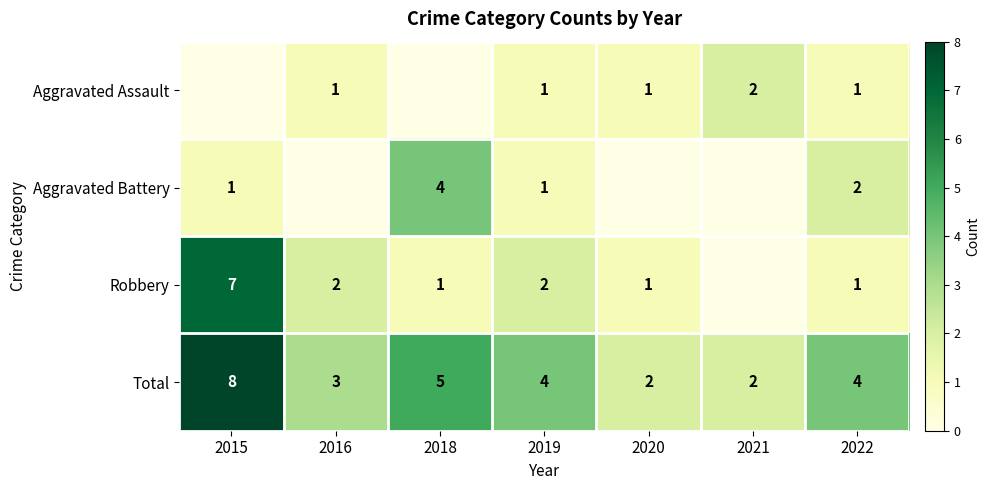

What is the sum of all Total values?

28